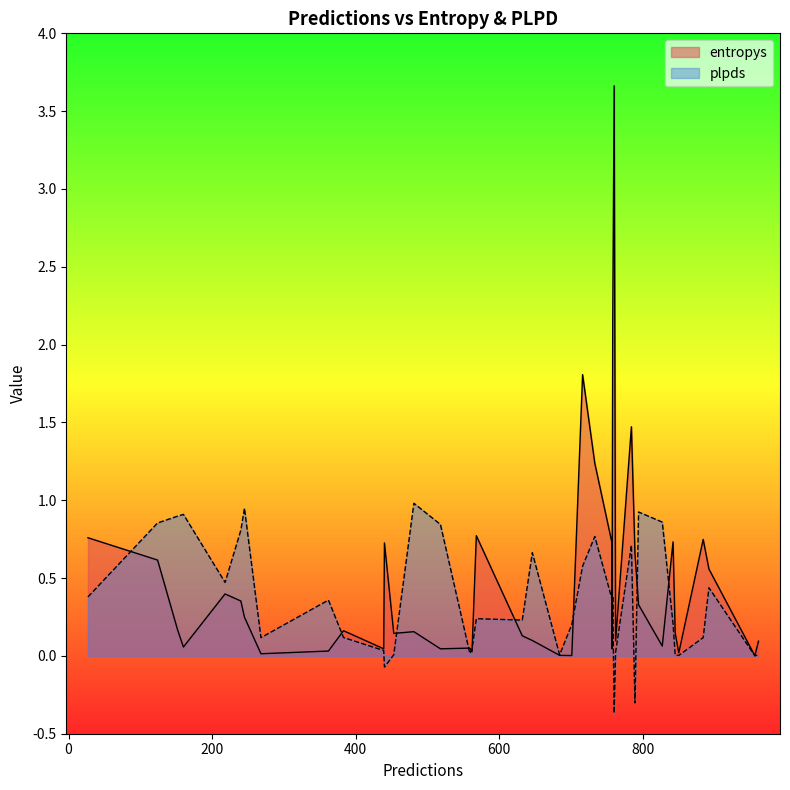

Is the value of plpds at 12 greater than the value of entropys at 8?

Yes